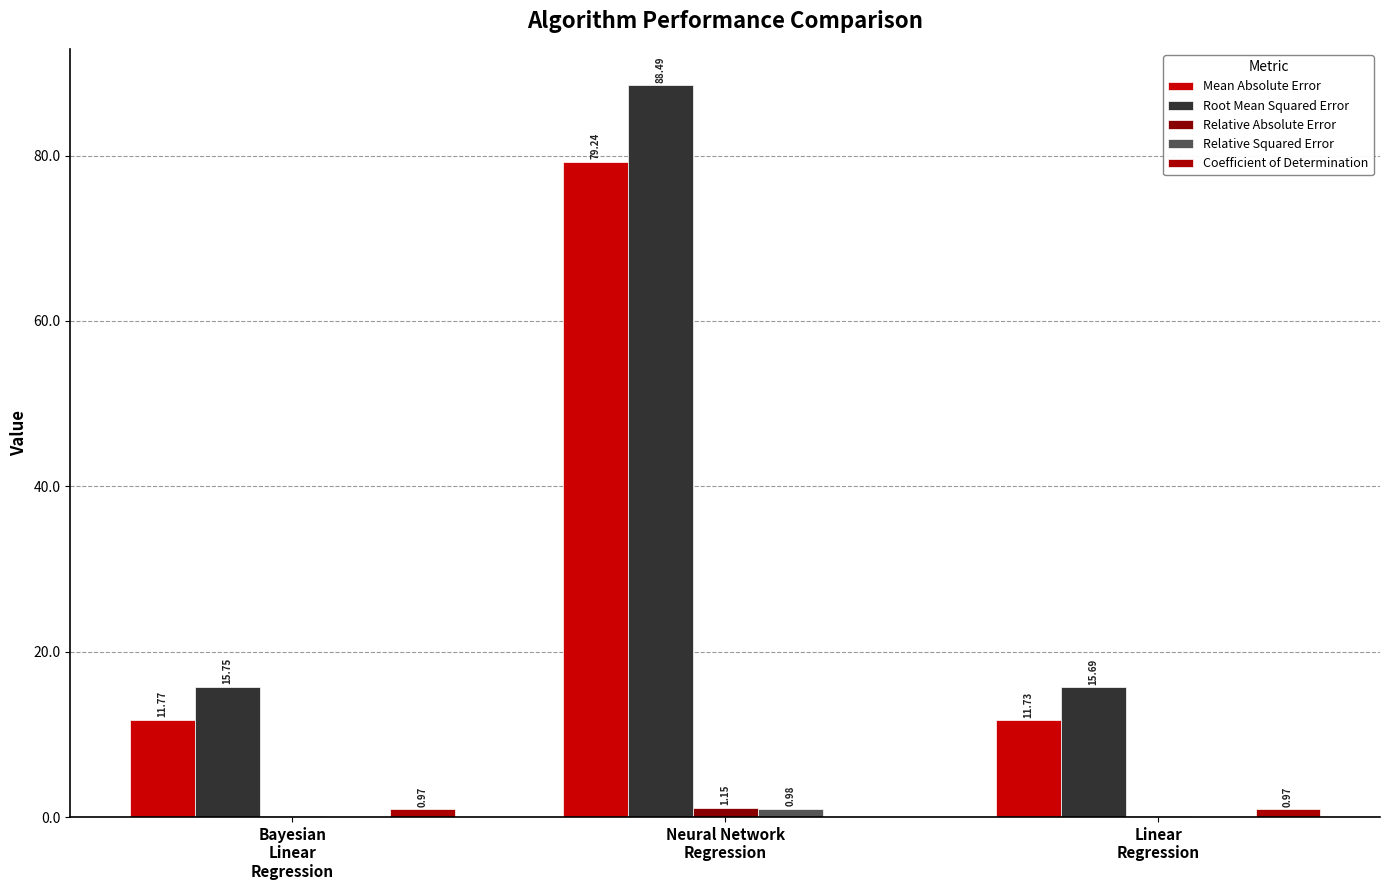

The value of Coefficient of Determination at Neural Network
Regression is 0.0. True or false?

True